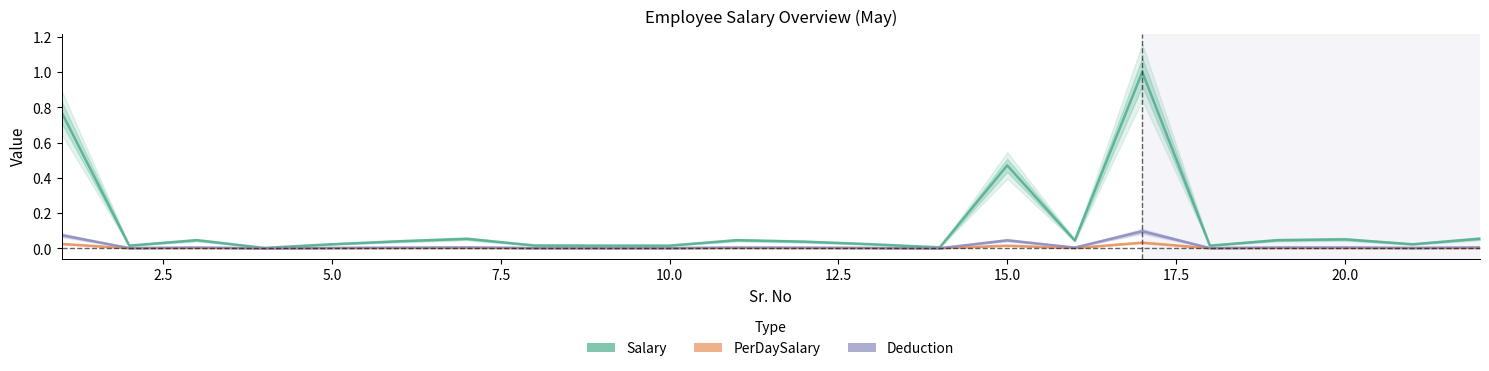

True or false: Deduction and PerDaySalary intersect in this chart.

False